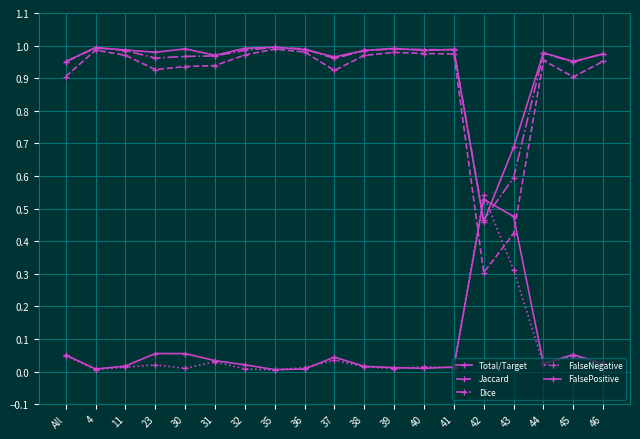

True or false: FalseNegative has more than 0 points higher than both neighbors.

True